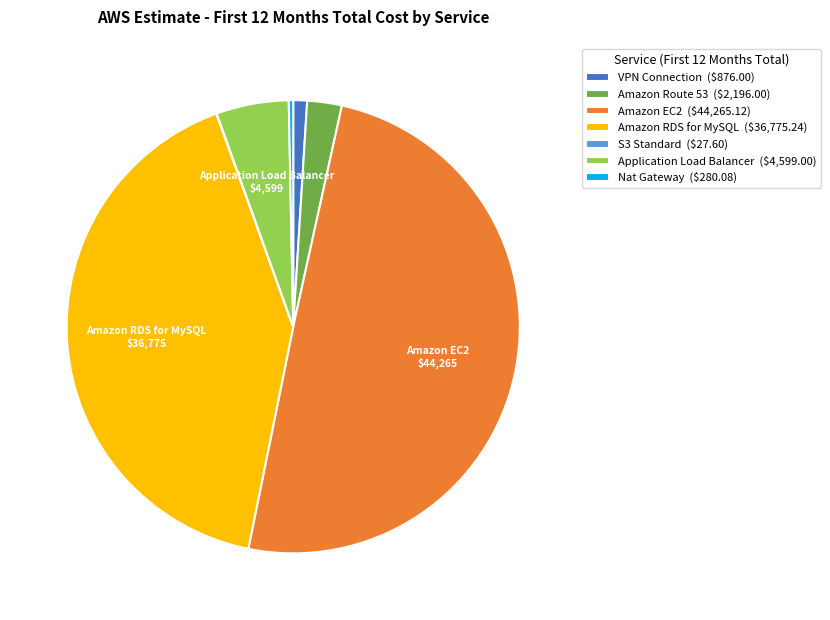

What is the largest slice in the pie chart?

Amazon EC2 ($44,265.12)